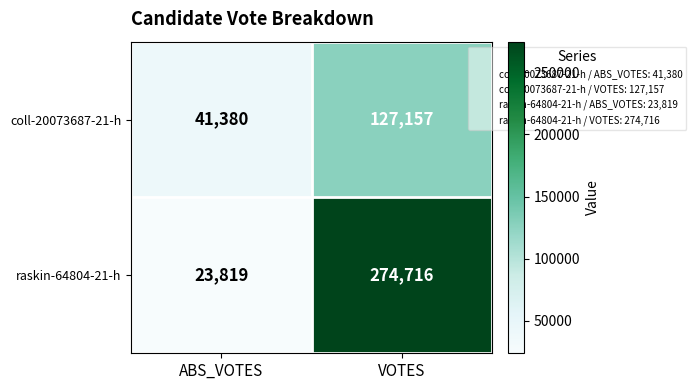

Reading right to left, list all the values displayed in this chart.

coll-20073687-21-h: 127157	41380
raskin-64804-21-h: 274716	23819